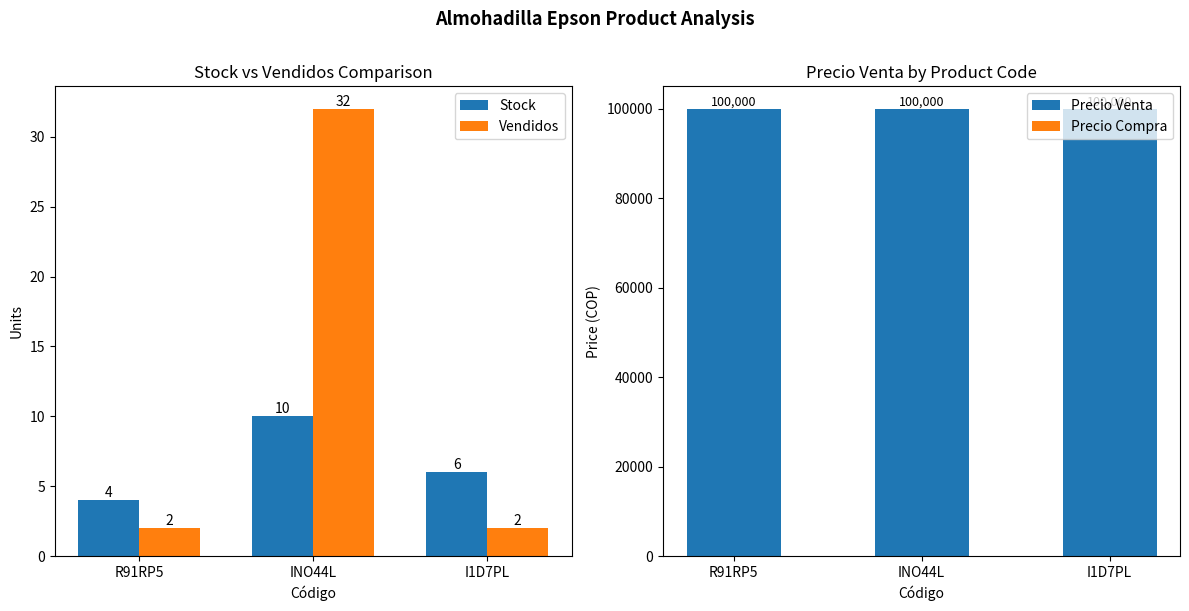

What position from the left is INO44L?

2